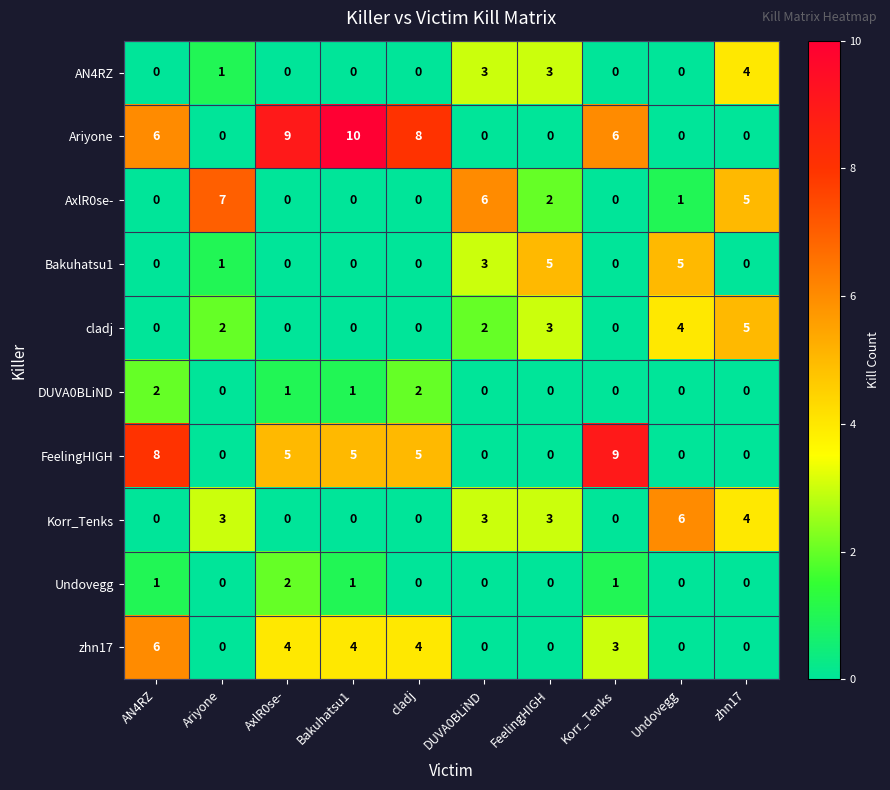

Which series has the largest range (max minus min)?

Ariyone